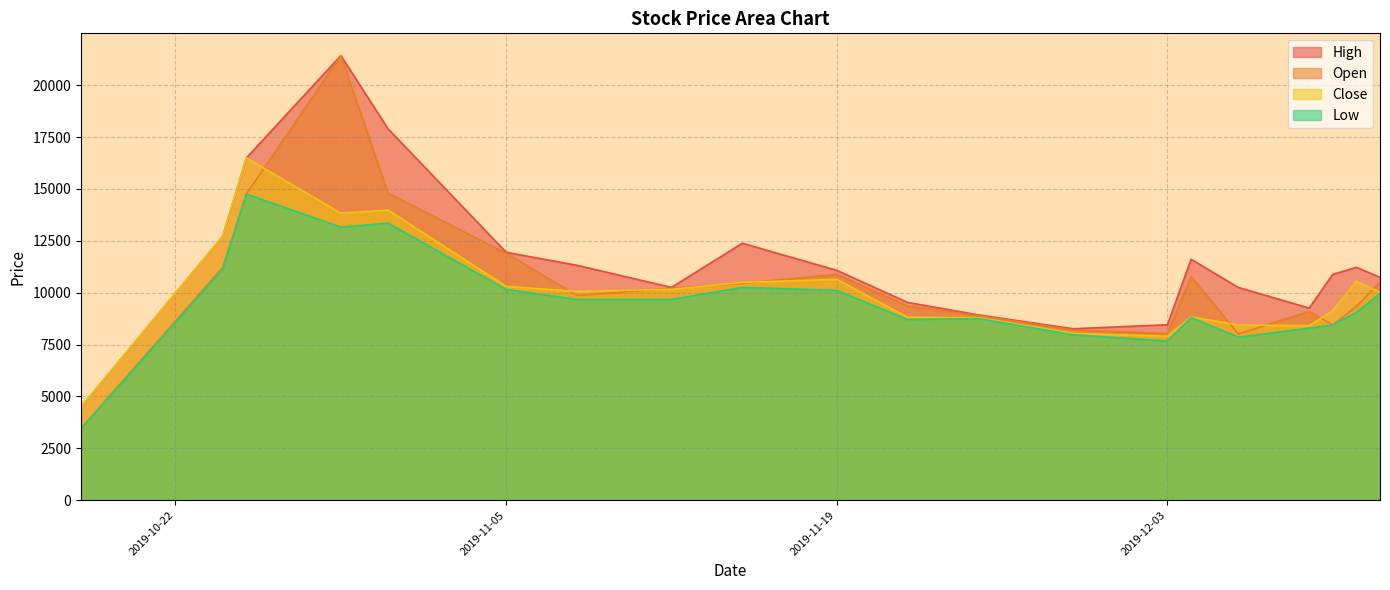

What is the sum of all Open values?

209606